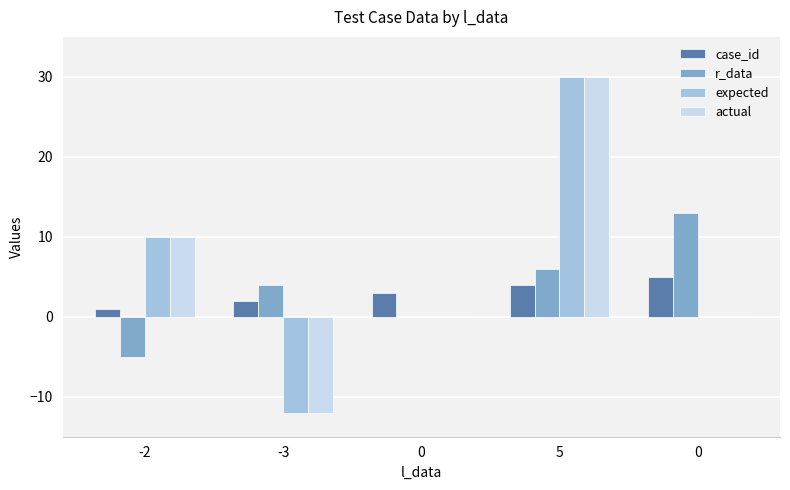

True or false: case_id has a value of 1 at -3.

False